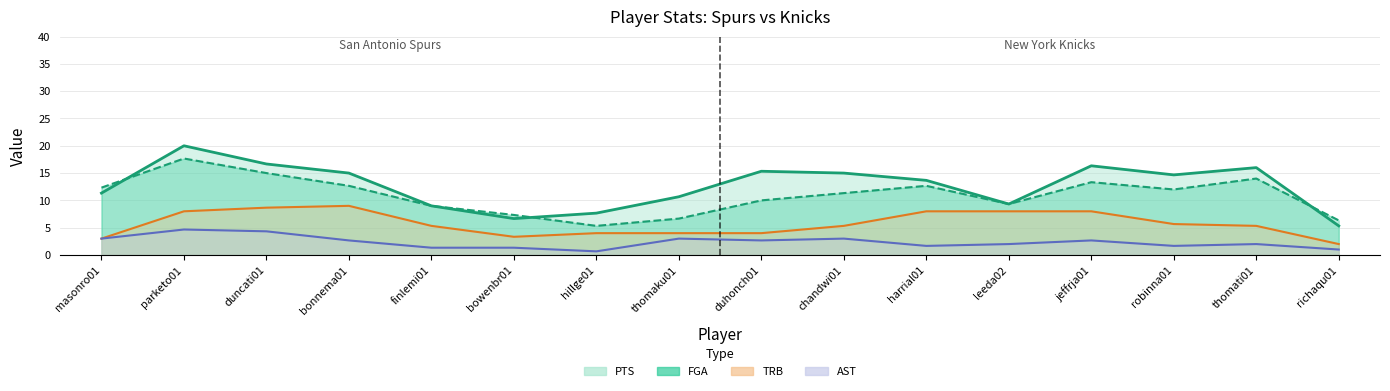

What is the difference between the maximum and minimum values in the AST series?

4.0